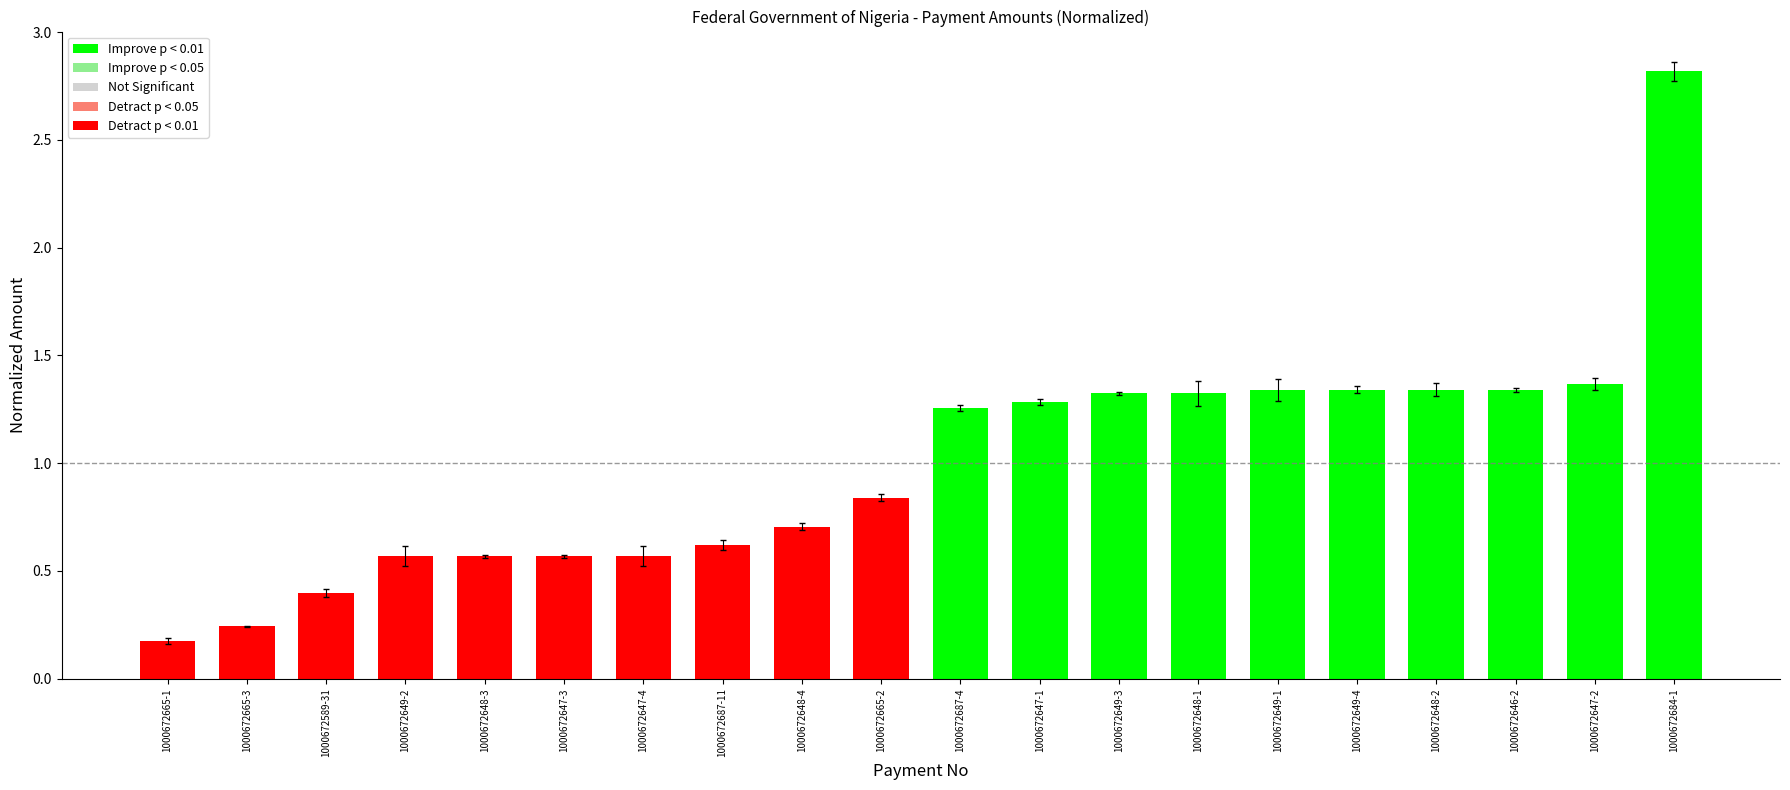

What is the label of the 13th bar from the left?

1000672649-3